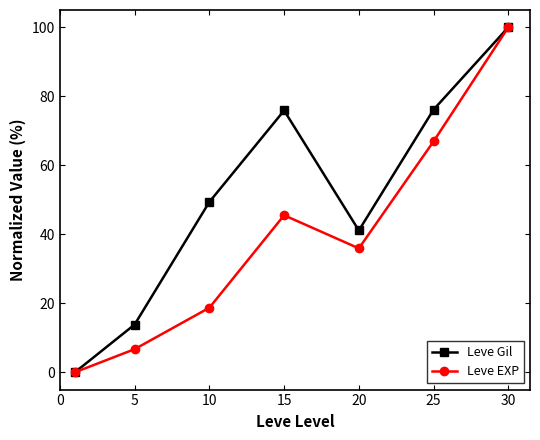

True or false: Leve Gil has more than 0 points higher than both neighbors.

True